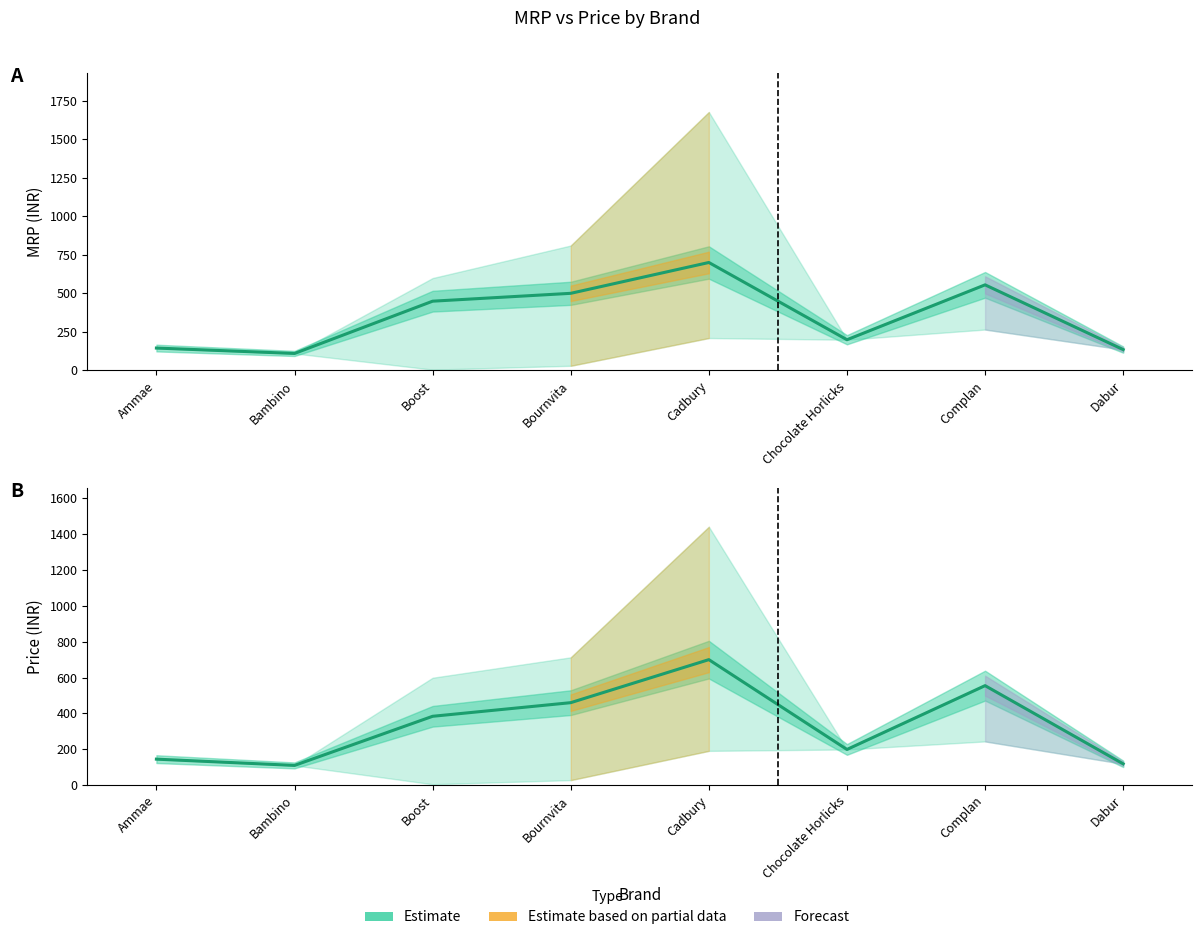

Is it true that Price (Estimate) equals 110.6 at Chocolate Horlicks?

False